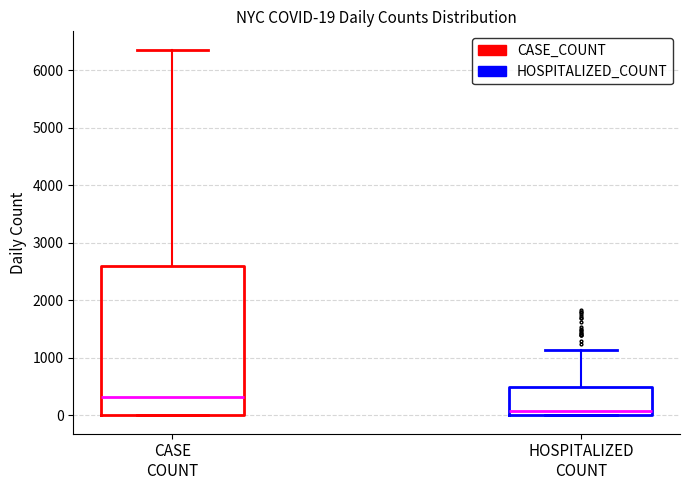

Comparing the boxes themselves (not the whiskers), which one is the tallest?

CASE COUNT